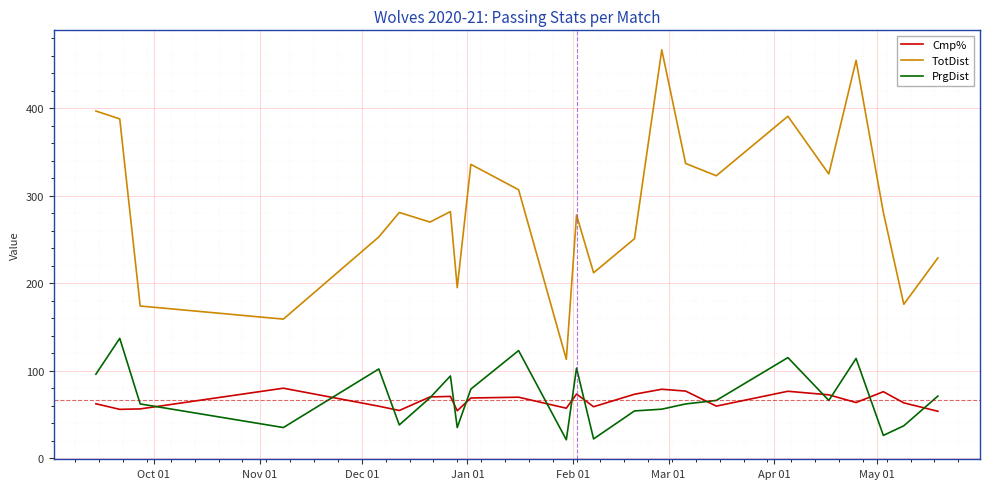

Which series has the widest spread of values?

TotDist